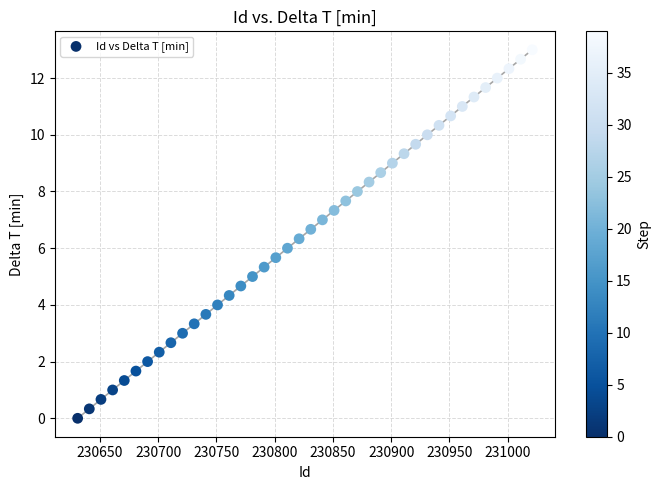

What is the range of X values (max minus min)?

390.0